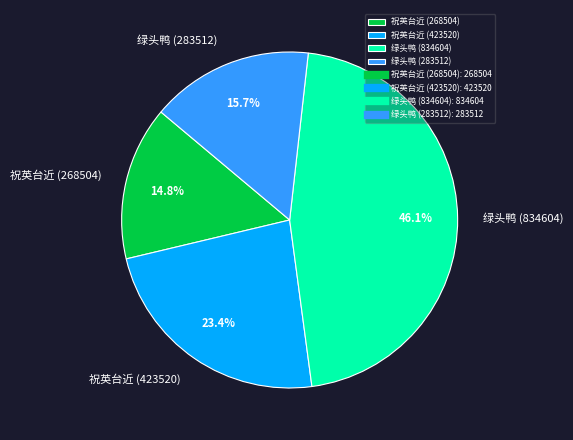

How many slices are in this pie chart?

4